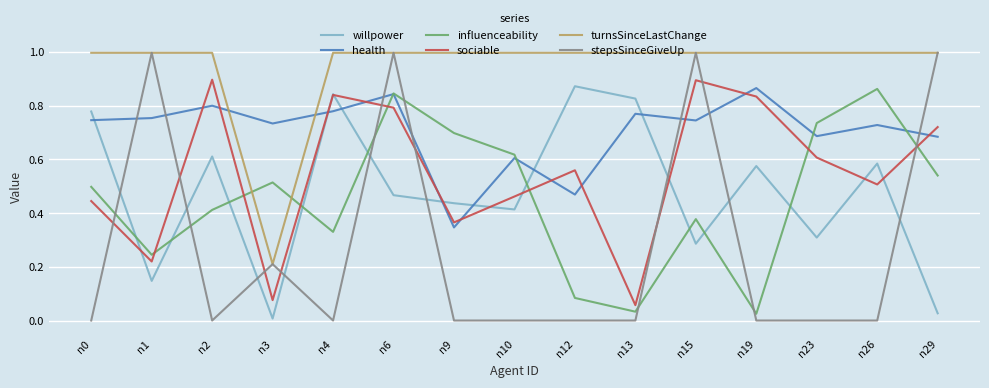

Which series has the largest range (max minus min)?

stepsSinceGiveUp